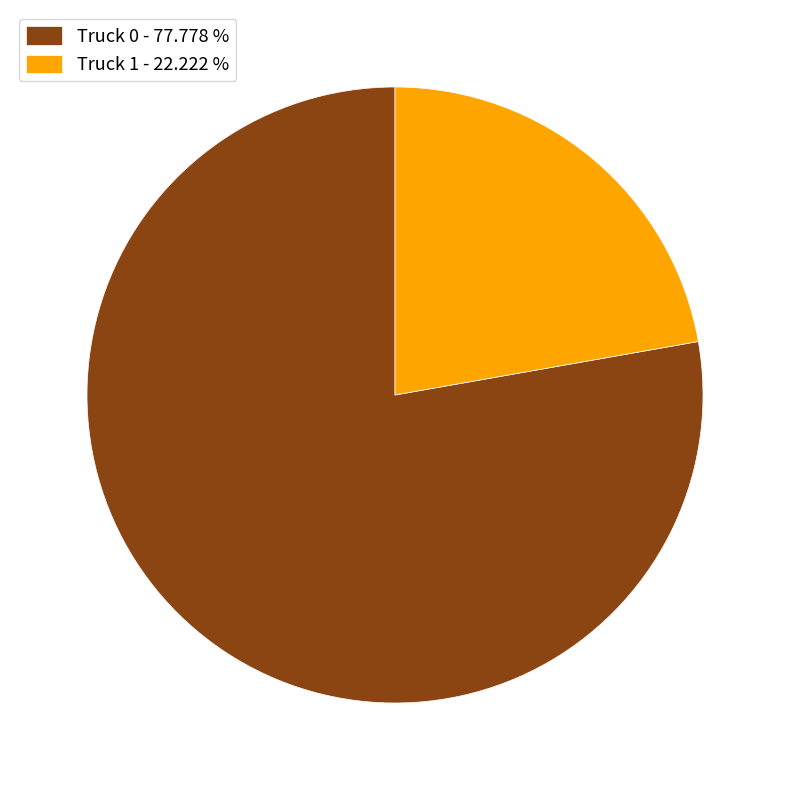

Do Truck 0 - 77.778 % and Truck 1 - 22.222 % together represent more than half of the pie?

Yes